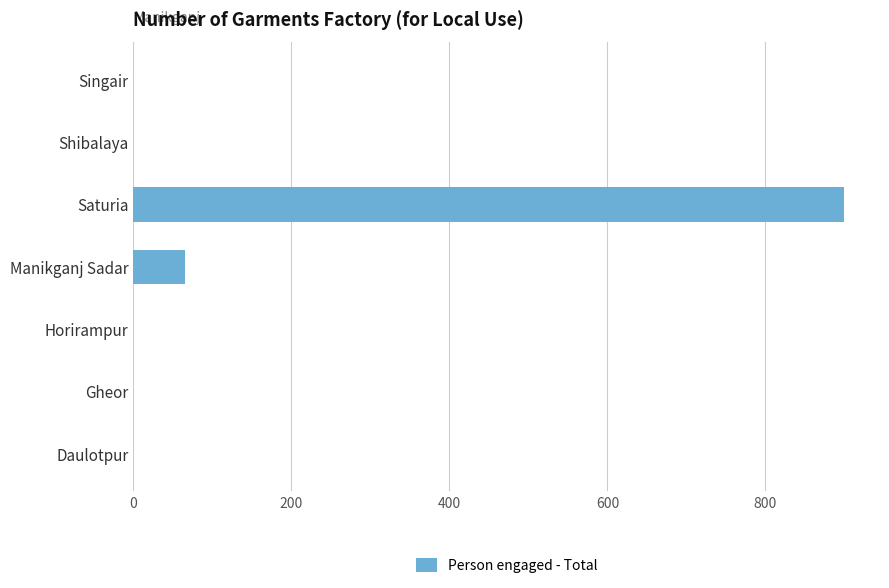

What is the sum of all values?

965